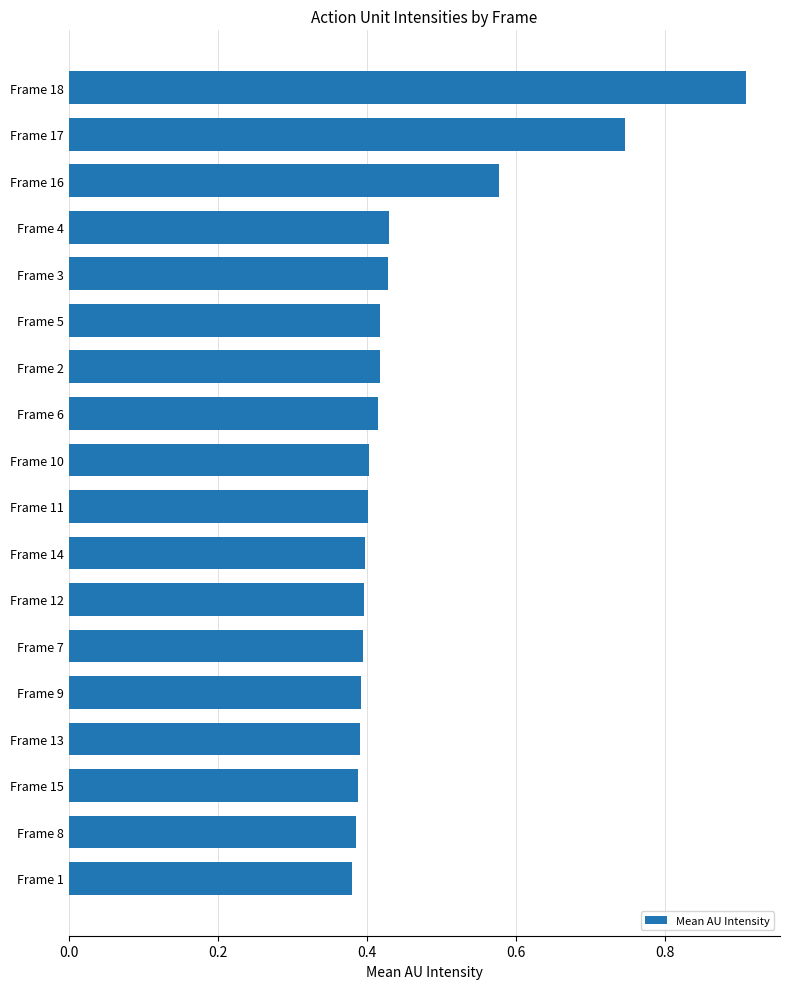

At which category does the chart reach its peak across all series?

Frame 18